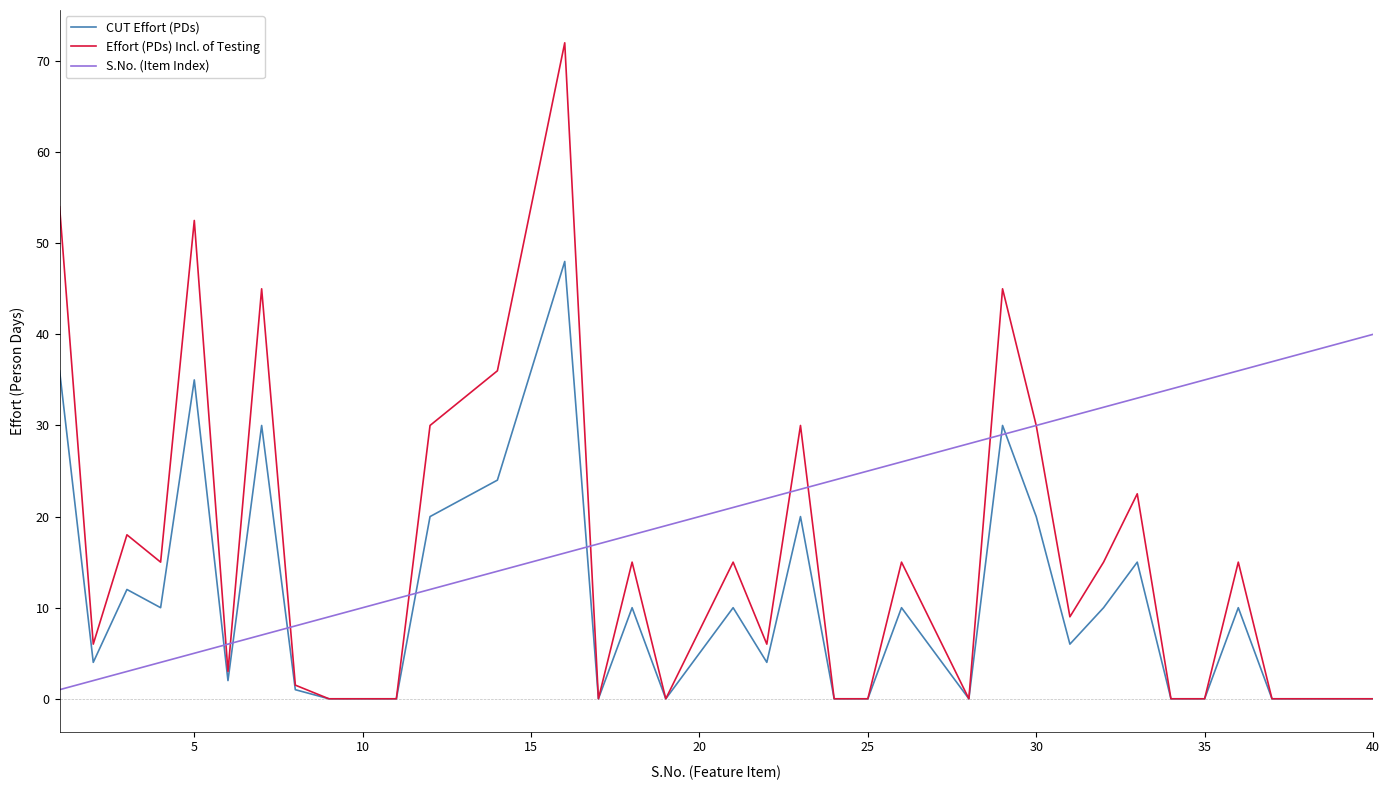

What is the maximum value for CUT Effort (PDs)?

48.0